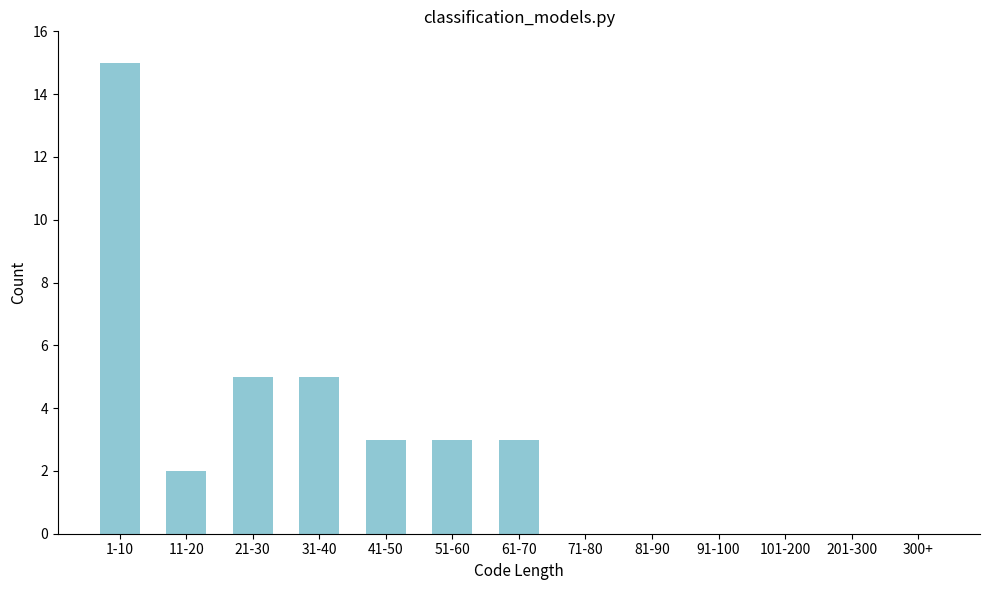

Reading left to right, extract all data points from this chart.

1-10=15	11-20=2	21-30=5	31-40=5	41-50=3	51-60=3	61-70=3	71-80=0	81-90=0	91-100=0	101-200=0	201-300=0	300+=0